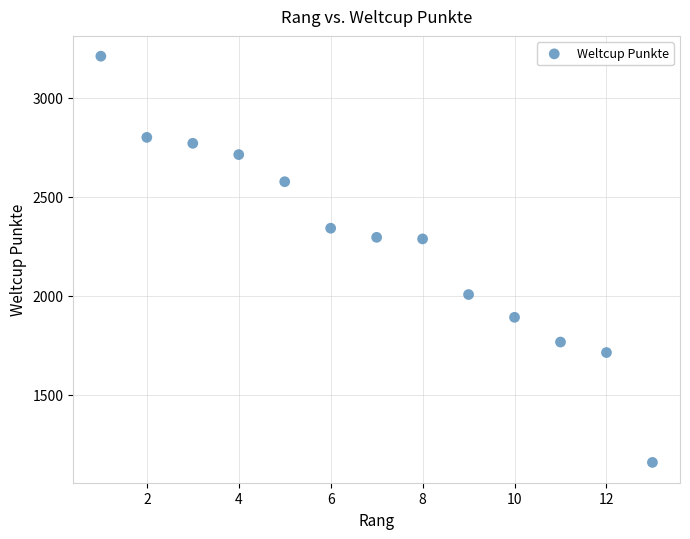

What is the range of Y values (max minus min)?

2052